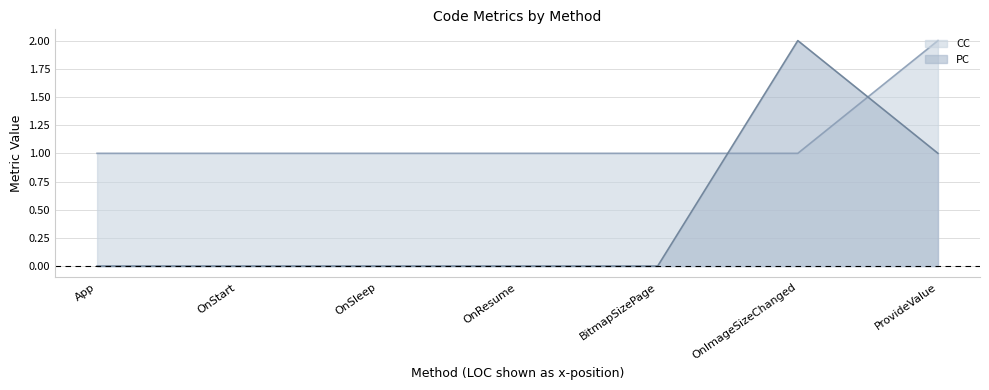

Does the chart display data point markers on the line(s)?

No